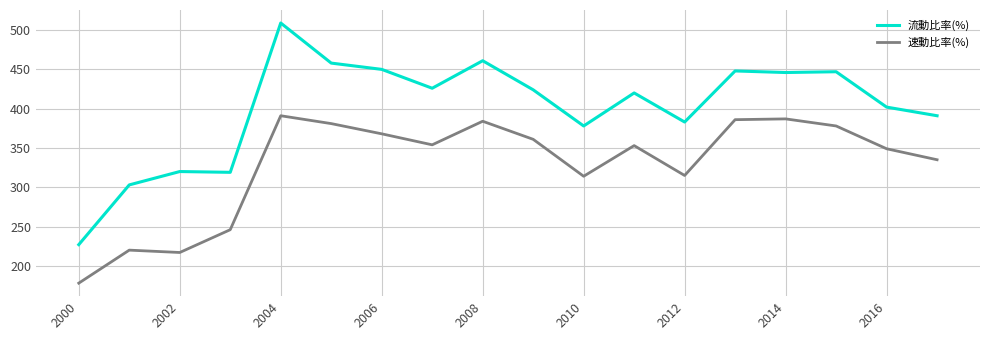

Which series has the largest total across all categories?

流動比率(%)